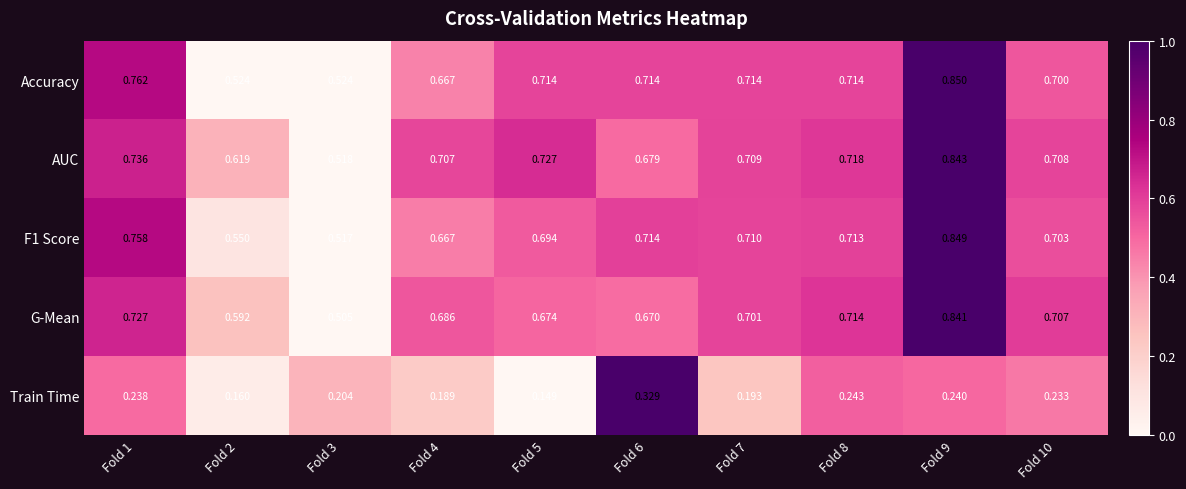

Which category has the lowest value across all series?

Fold 5